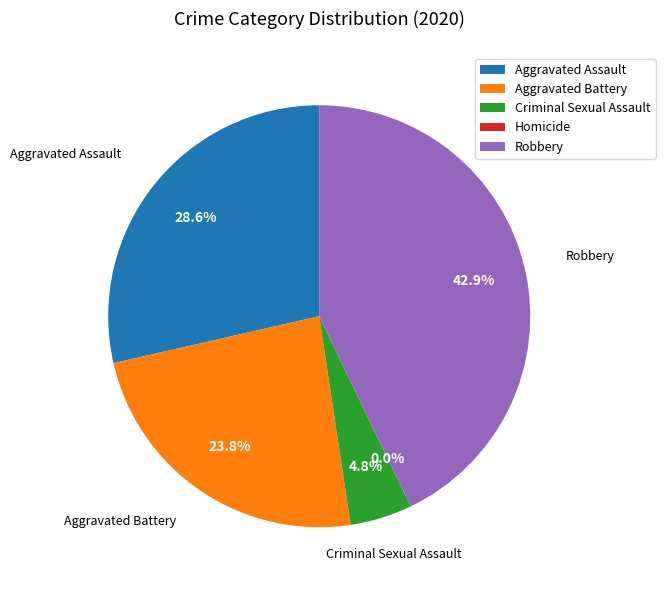

Which slice is the smallest?

Homicide